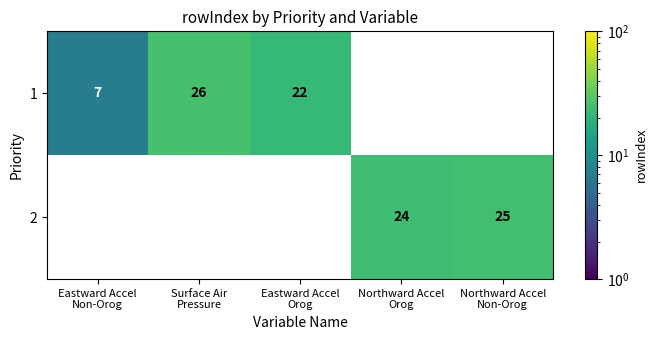

Is the value of 2 at Eastward Accel Non-Orog greater than the value of 1 at Surface Air Pressure?

No